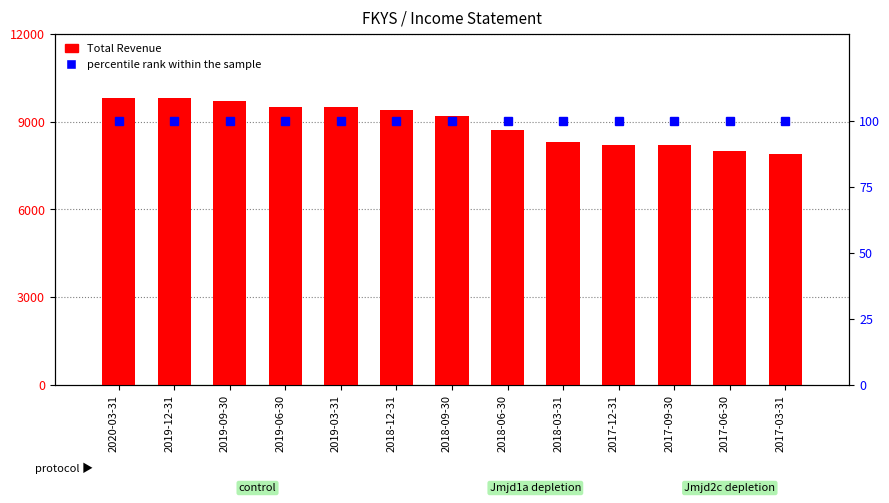

True or false: percentile rank within the sample has a value of 23 at 2018-12-31.

False